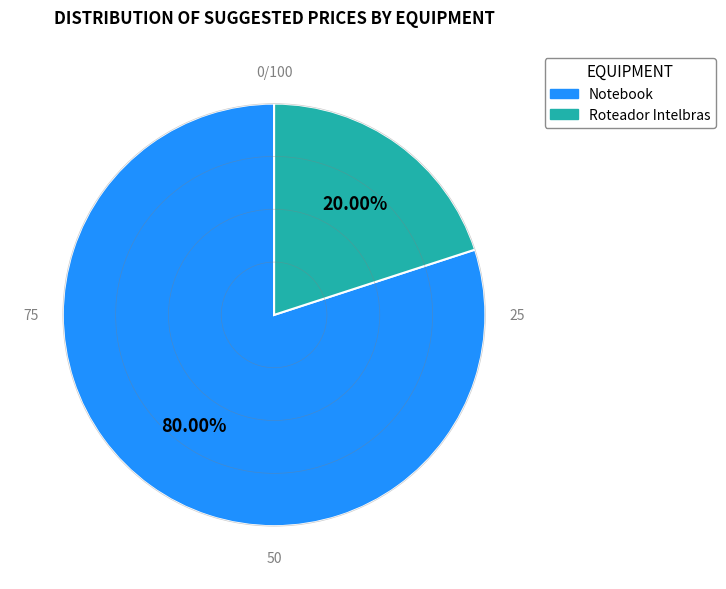

How many slices are in this pie chart?

2